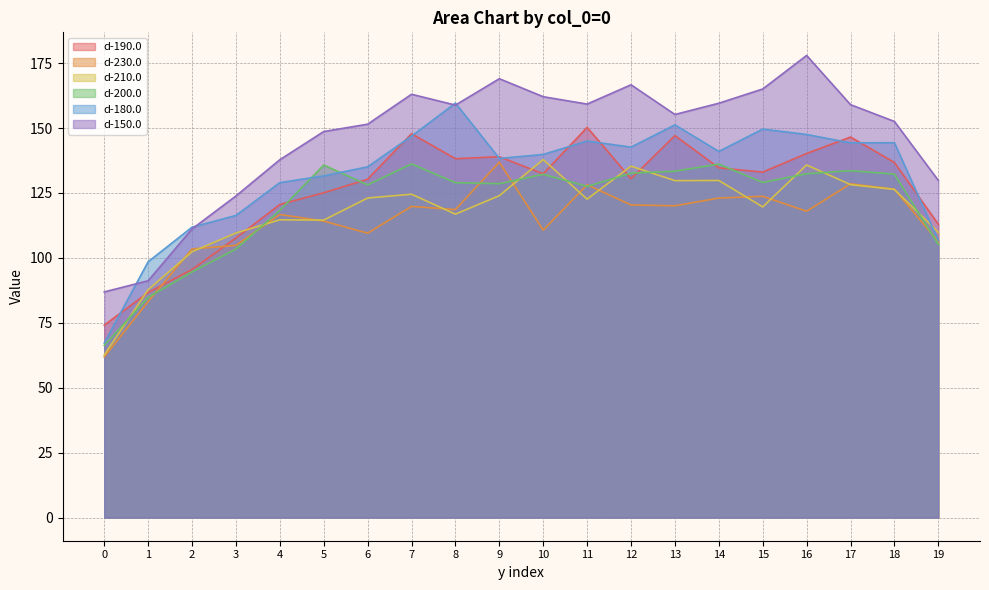

What is the spread (max minus min) of values at 14?

36.5